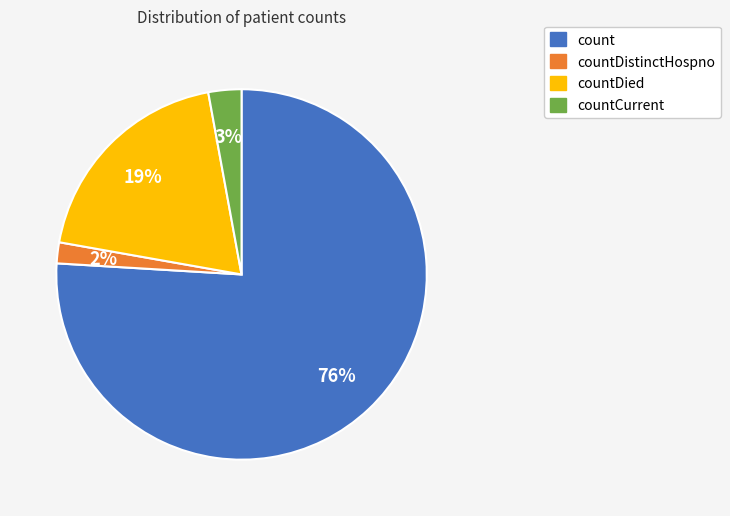

Is there any slice that represents more than half of the pie?

Yes